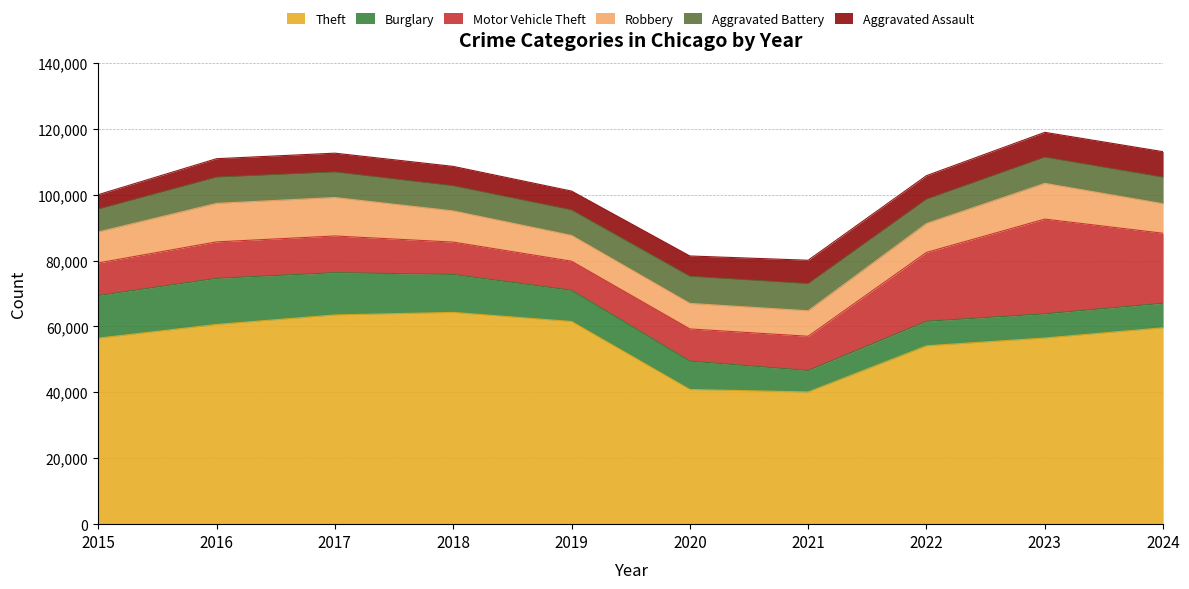

Reading left to right, list all the values displayed in this chart.

Theft: 56441	60604	63490	64257	61504	40862	40120	54121	56491	59599
Burglary: 12939	13996	12835	11534	9470	8623	6516	7448	7342	7443
Motor Vehicle Theft: 9888	11060	11126	9805	8825	9764	10381	20897	28742	21234
Robbery: 9406	11691	11677	9464	7825	7739	7749	8777	10845	8958
Aggravated Battery: 6901	7944	7736	7611	7719	8218	8212	7364	7936	8026
Aggravated Assault: 4412	5608	5719	5899	5735	6180	7111	7153	7549	7769